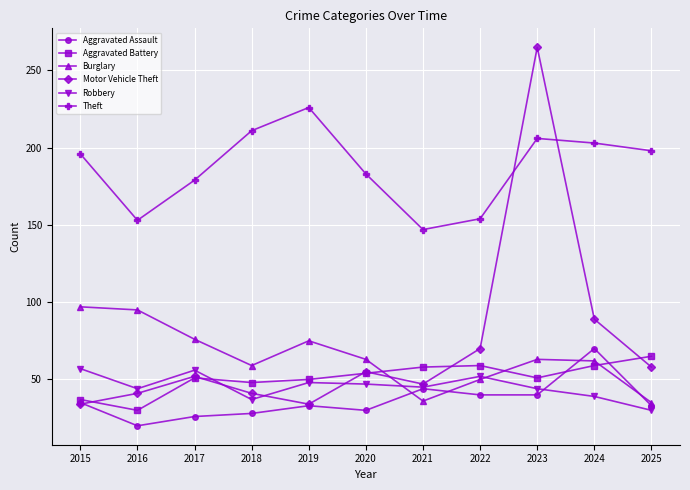

Is this an area chart (filled region under the line)?

No